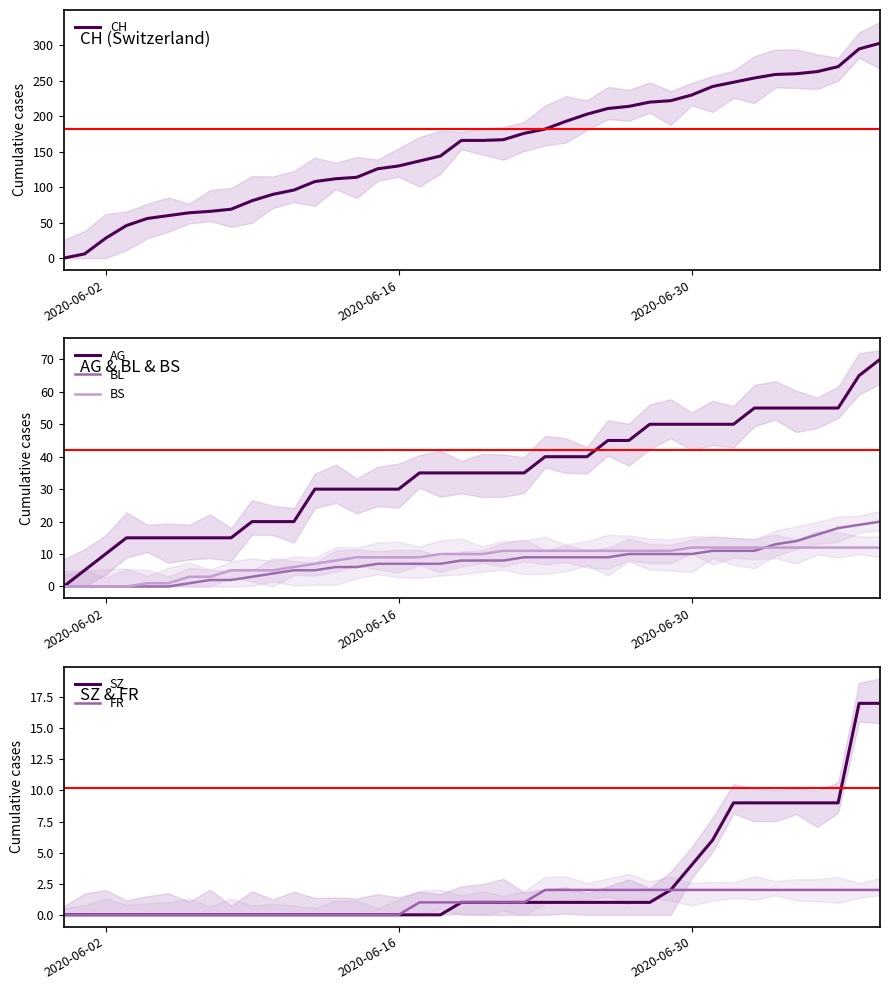

What are all the series names shown in the legend?

CH, AG, BL, BS, SZ, FR